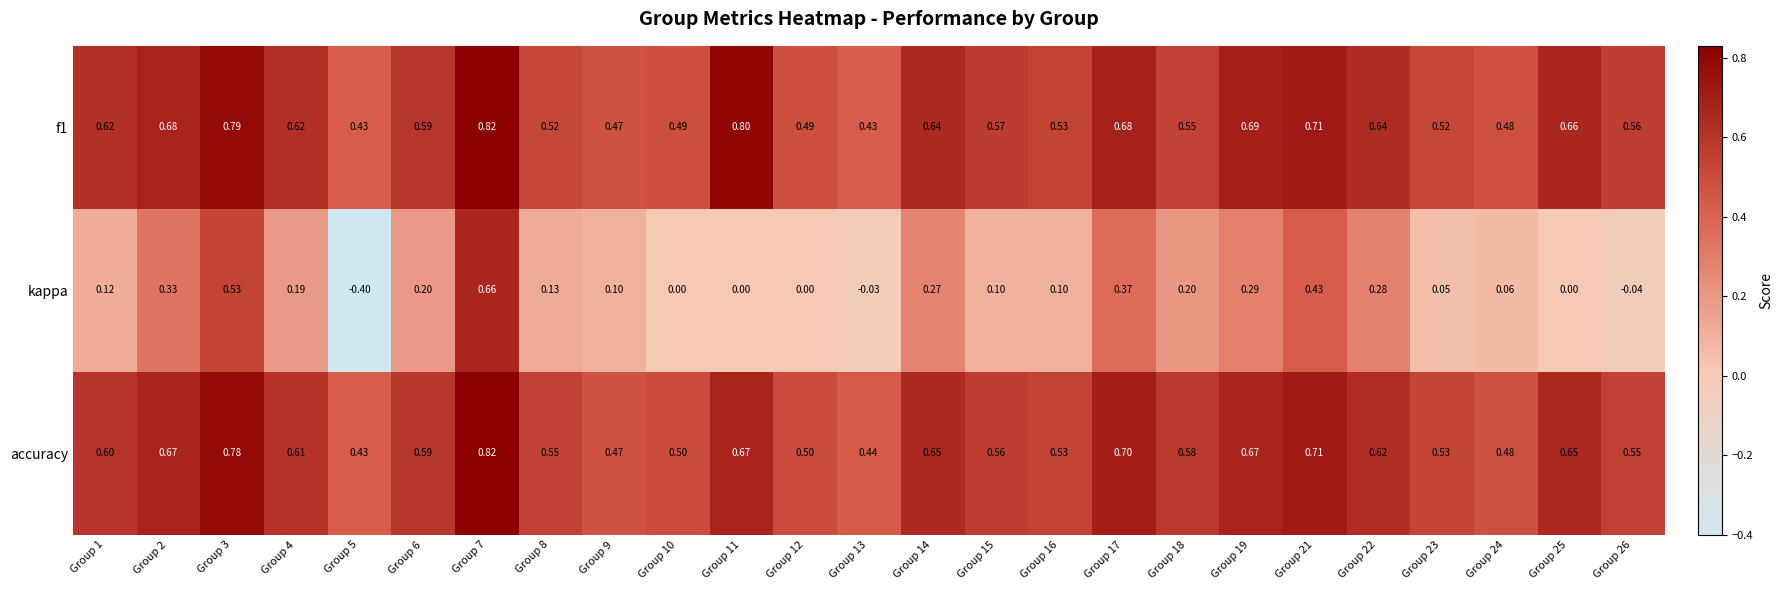

How many categories are shown in the chart?

25